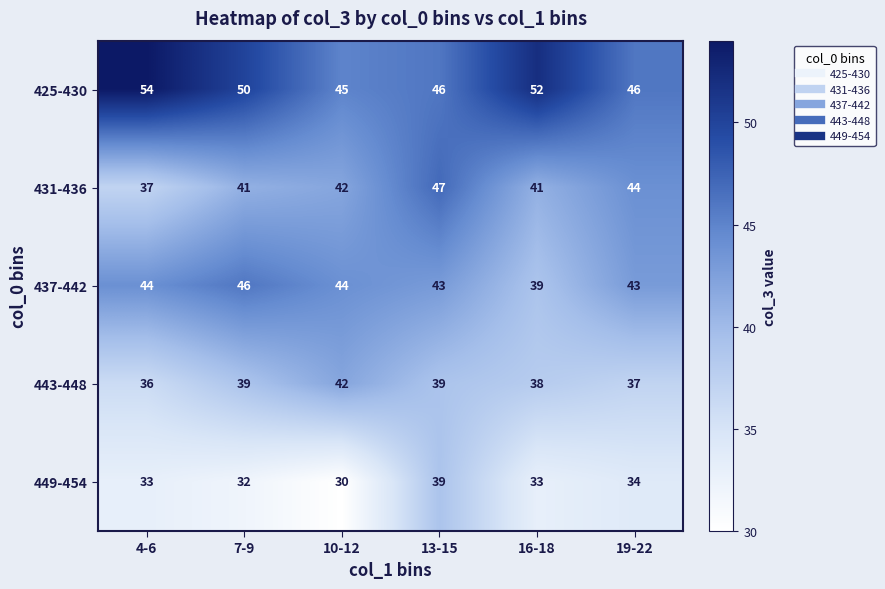

At which label is 431-436 closest to 42?

10-12